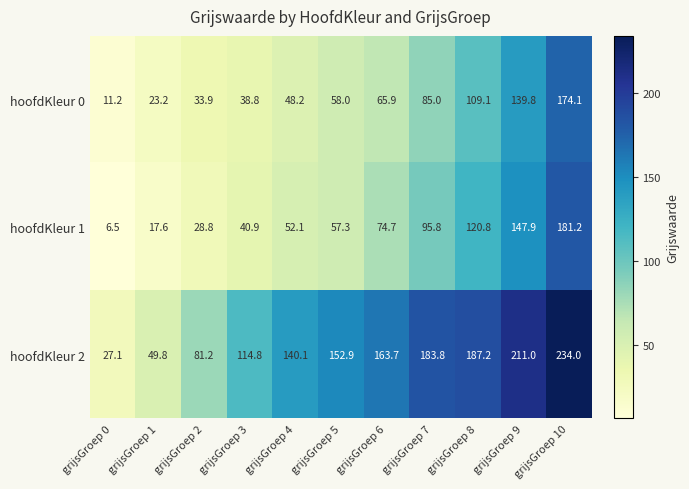

What is the sum of all hoofdKleur 0 values?

787.2